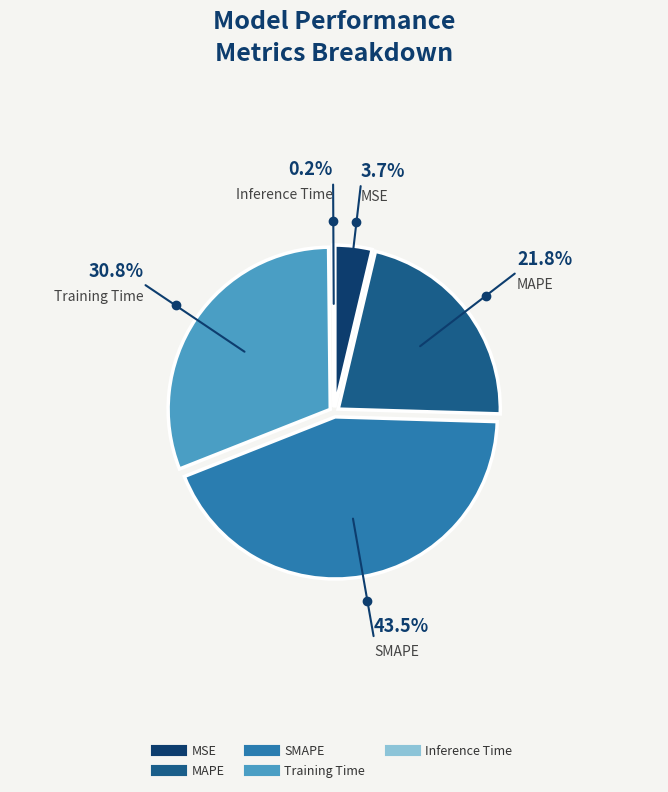

Do SMAPE and Training Time together represent more than half of the pie?

Yes